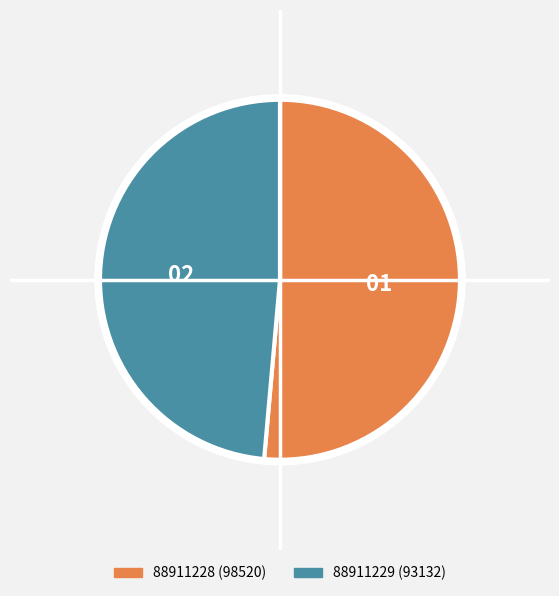

How many slices are in this pie chart?

2